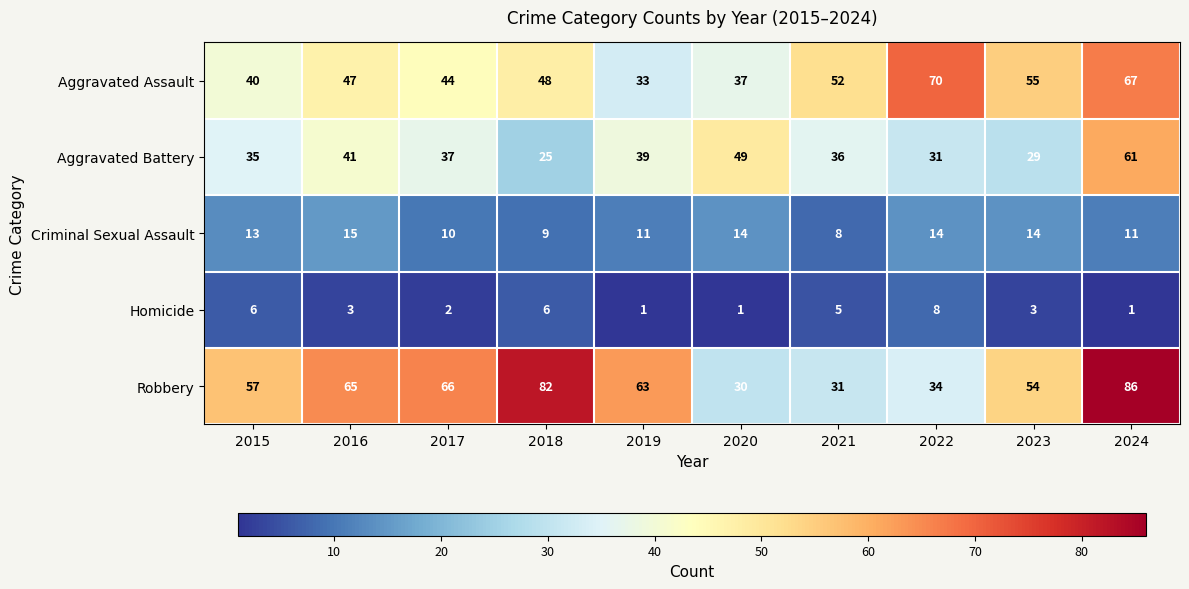

What is the difference between the highest and lowest values at 2015?

51